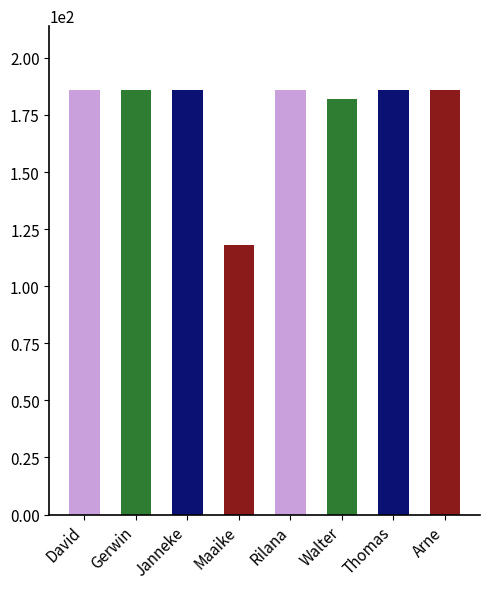

What is the average value?

177